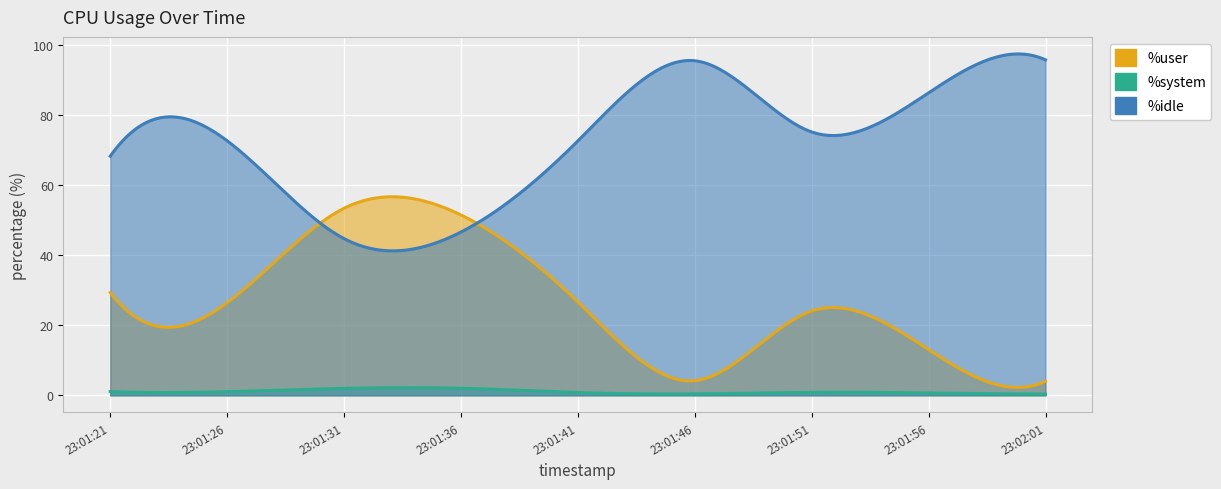

Which series has the largest total across all categories?

%idle